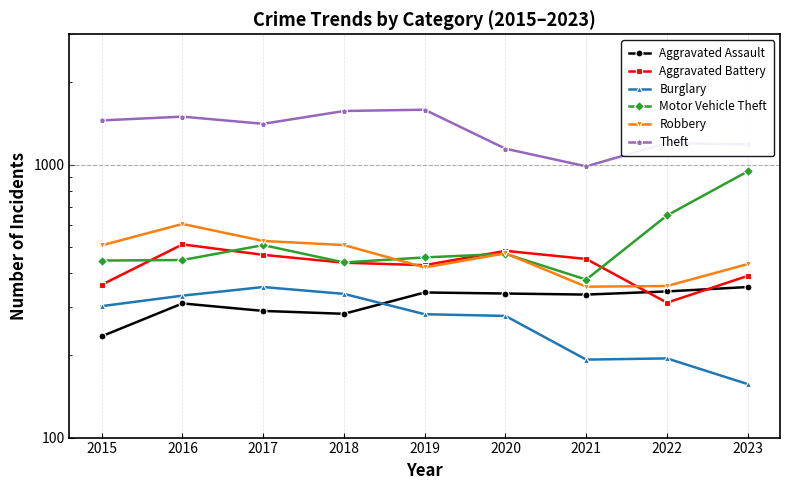

The value of Motor Vehicle Theft at 2017 is 325. True or false?

False